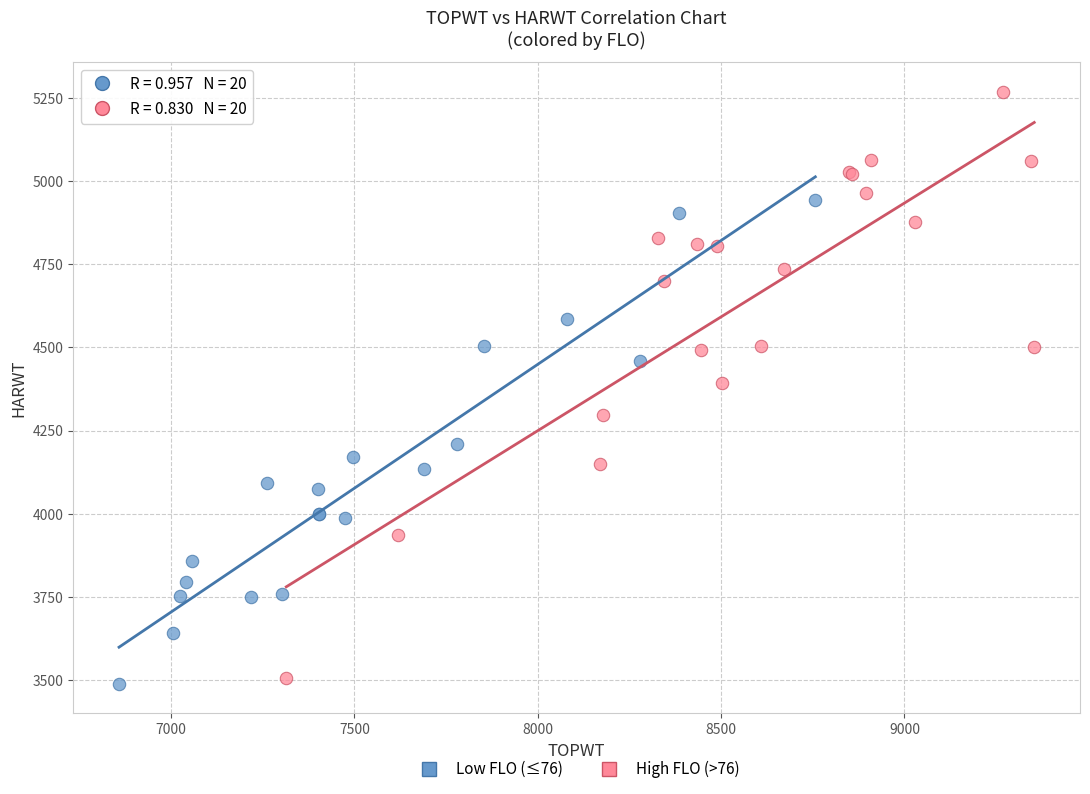

Which series contains the highest Y value?

High FLO (>76)